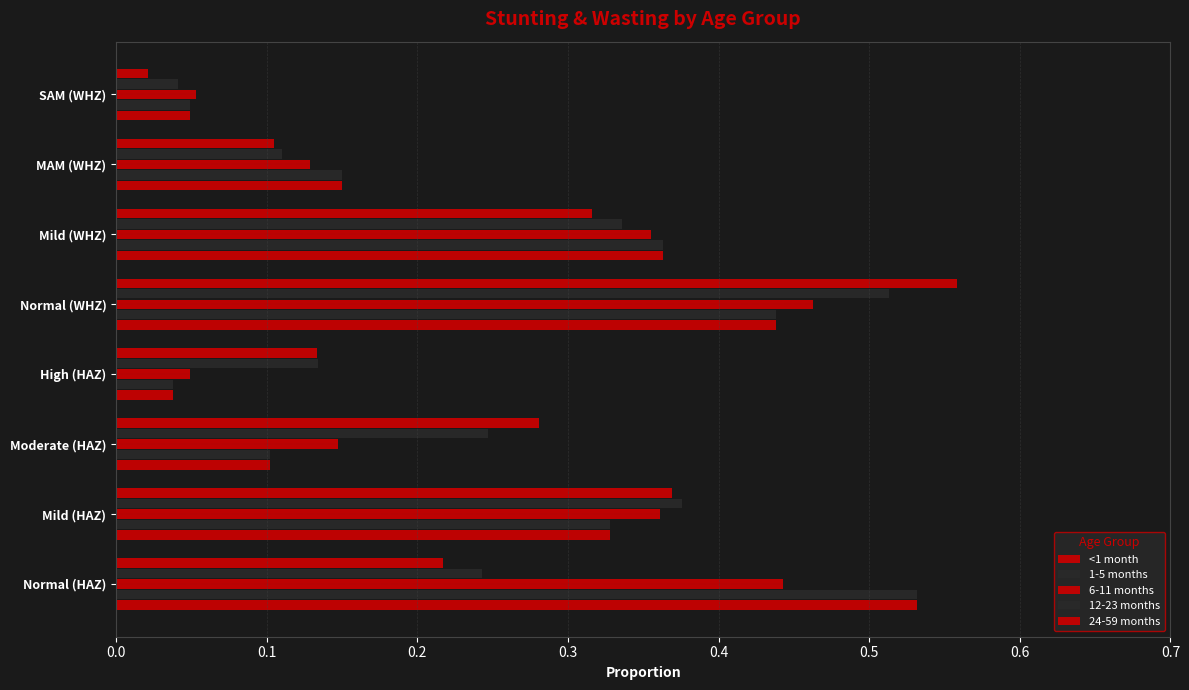

What is the greatest value displayed?

0.6